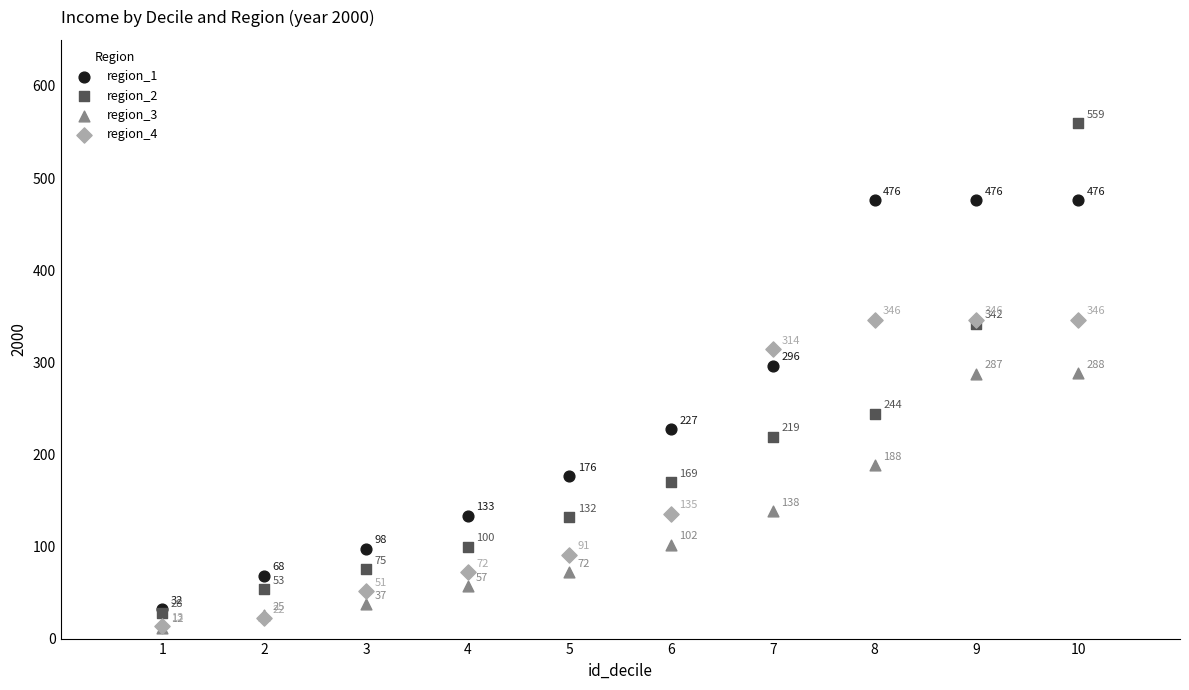

In the region_4 series, what Y value is closest to 179?

135.4